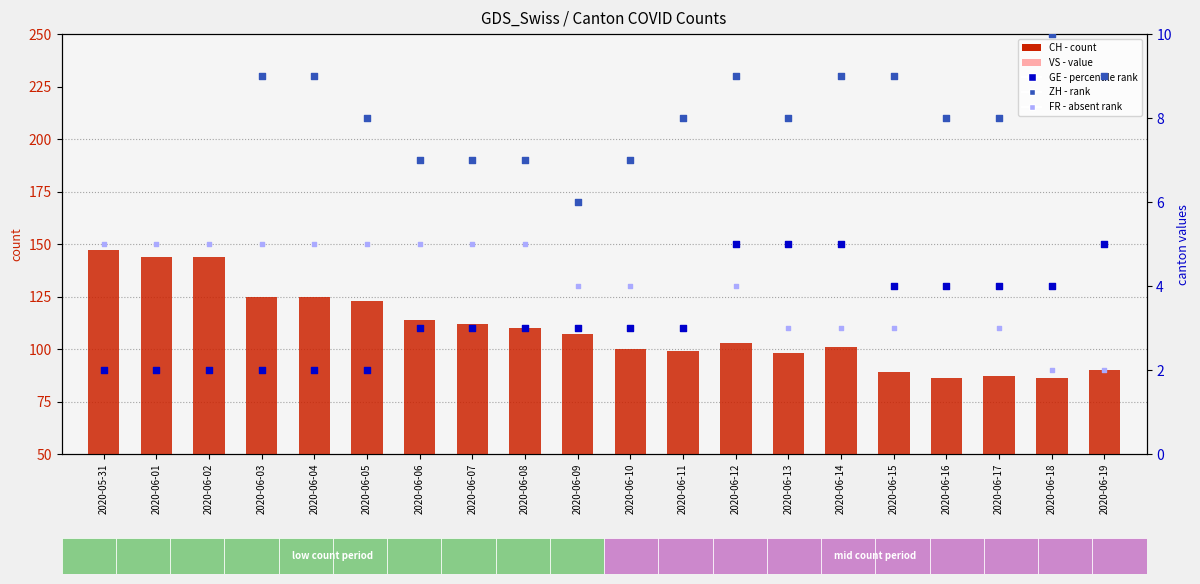

Which series has the widest spread of Y values?

CH (count)